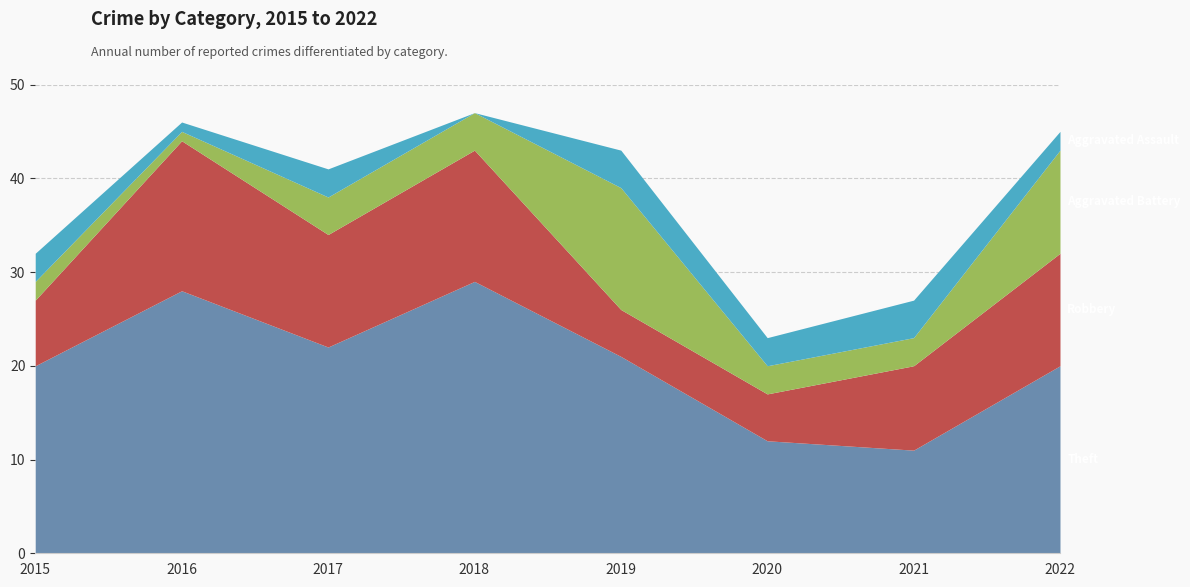

Does the chart display data point markers on the line(s)?

No